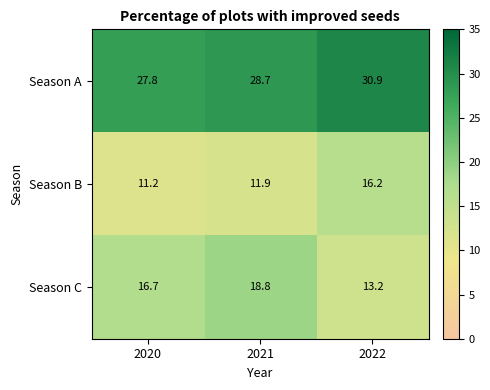

Is it true that Season B equals 11.9 at 2021?

True